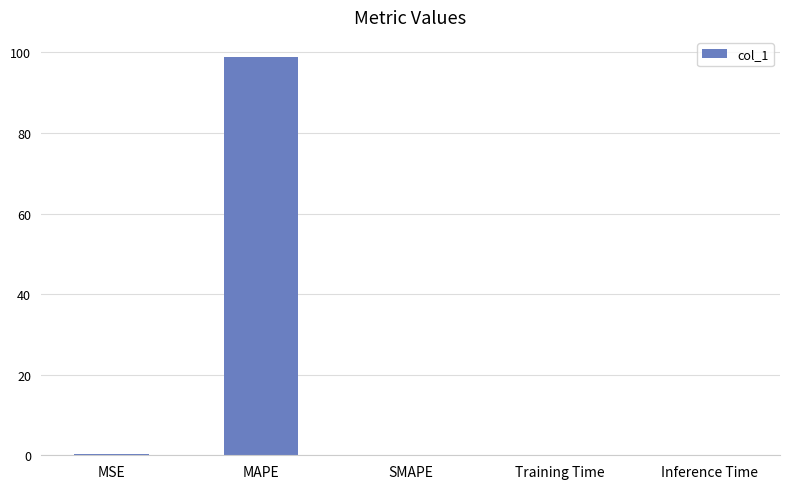

Between SMAPE and MAPE, which is larger?

MAPE